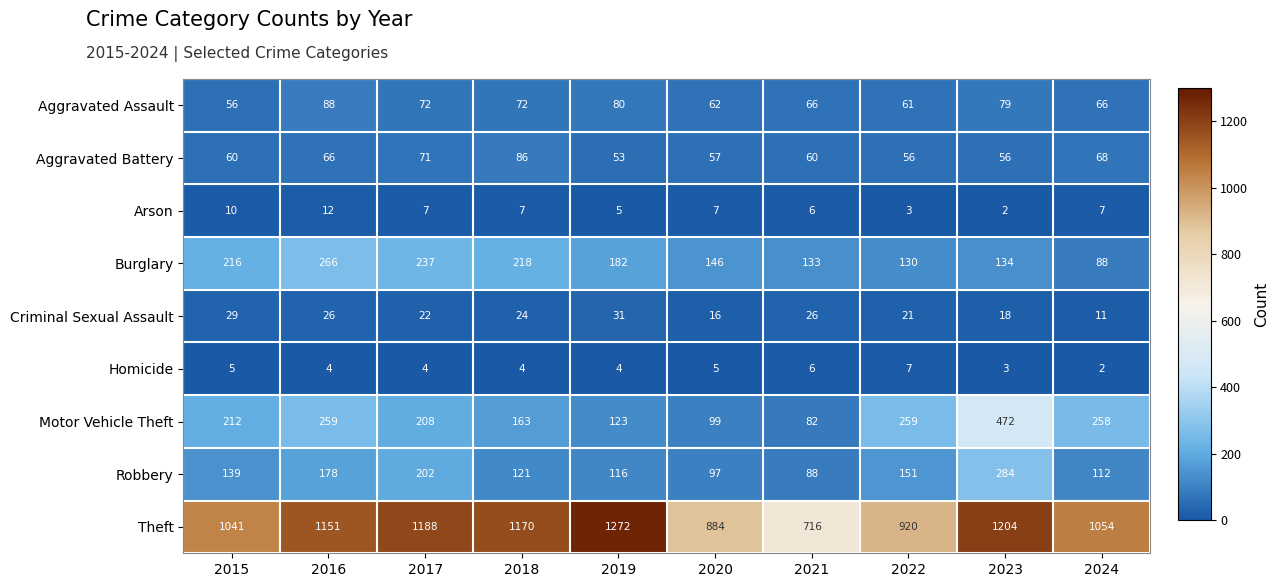

What is the difference between the Arson values at 2016 and 2021?

6